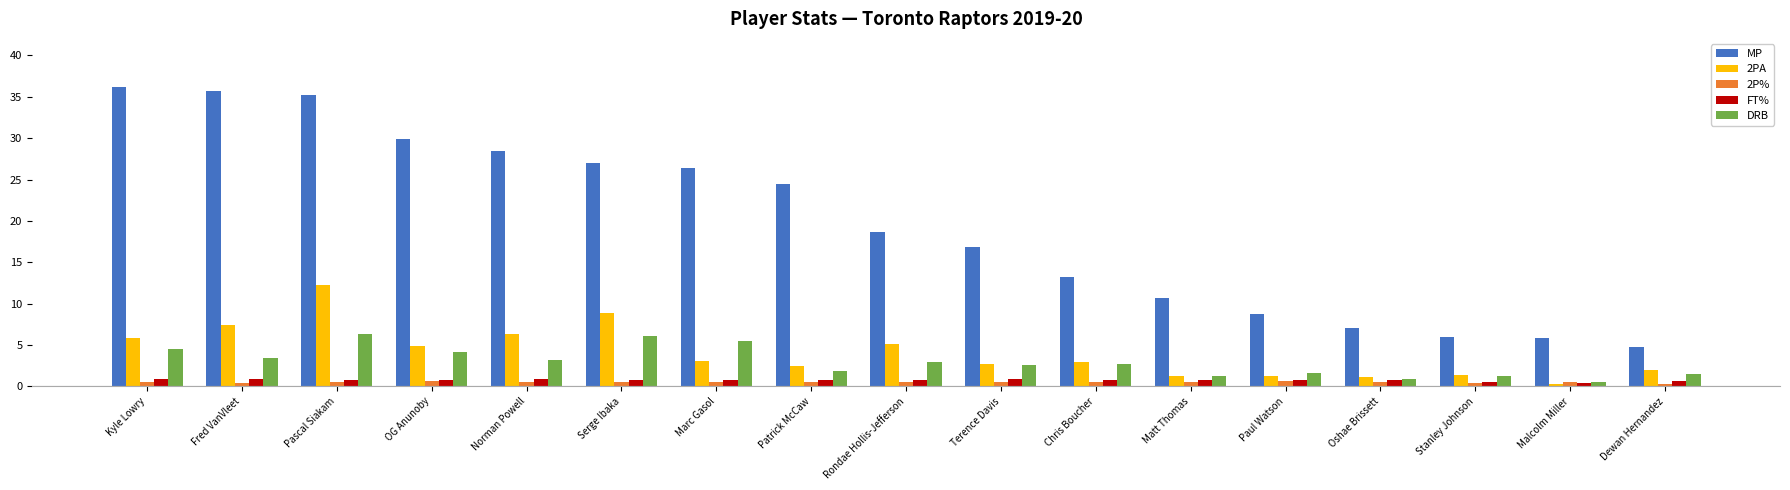

Is it true that 2PA equals 12.3 at Pascal Siakam?

True